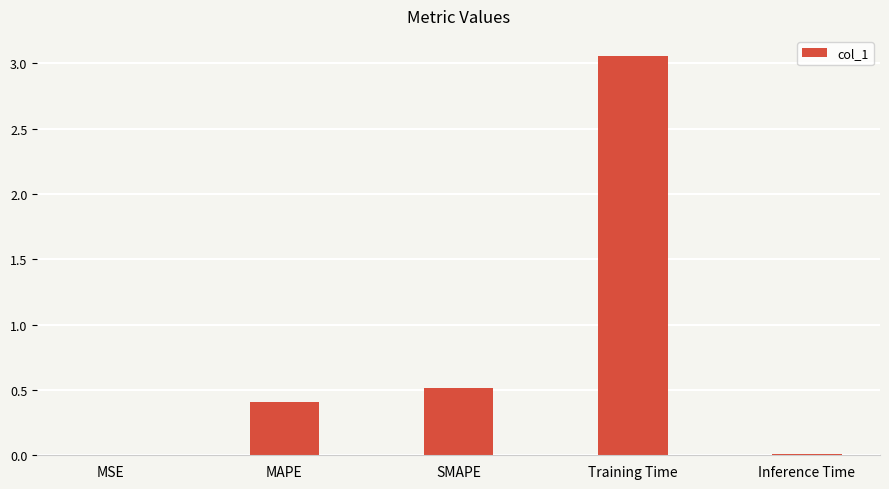

Which category has the highest value across all series?

Training Time